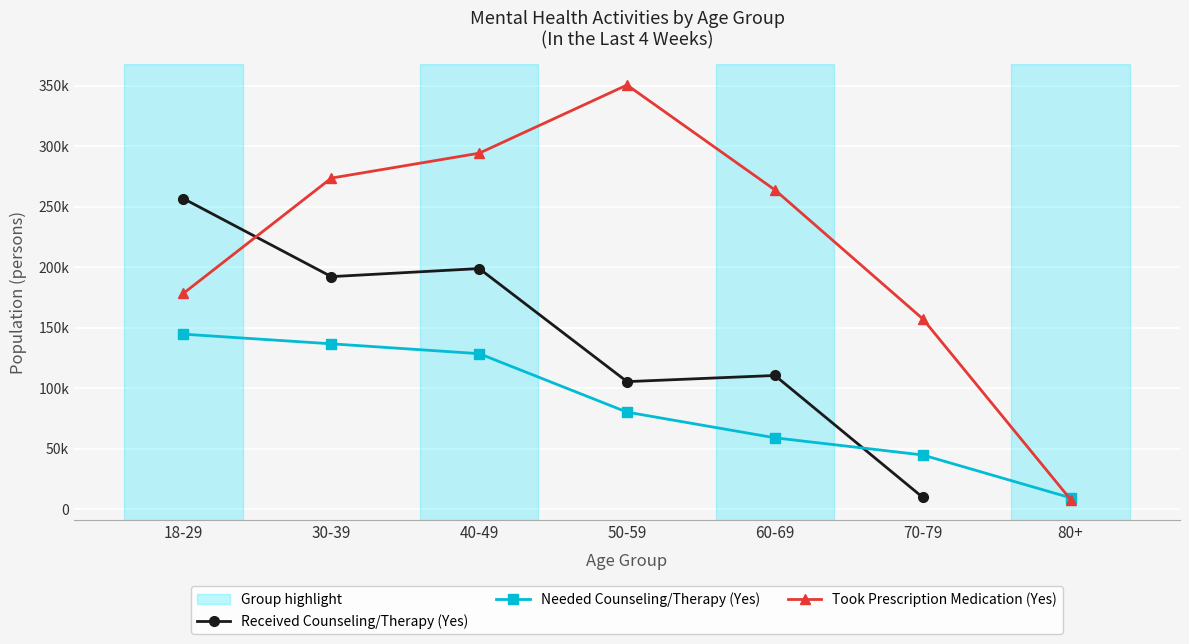

How many data points does each series have?

7